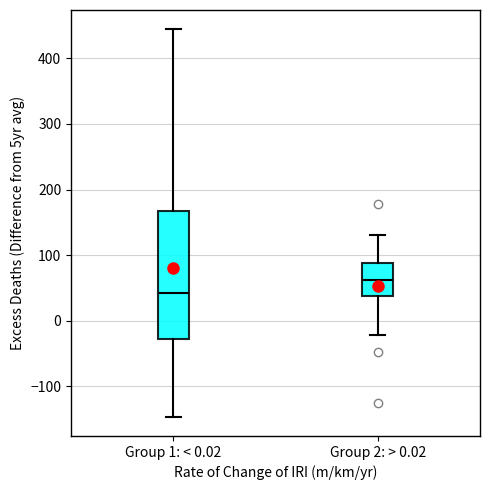

Reading left to right, transcribe this box plot: for each box, give where its median line is, the range the box spans, and where its two whiskers end, as read against the y-axis. The values are not printed on the chart, so give them approximately, as read against the axis.

Group 1: < 0.02: median 40, box -30 to 170, whiskers -150 to 440
Group 2: > 0.02: median 60, box 40 to 90, whiskers -20 to 130